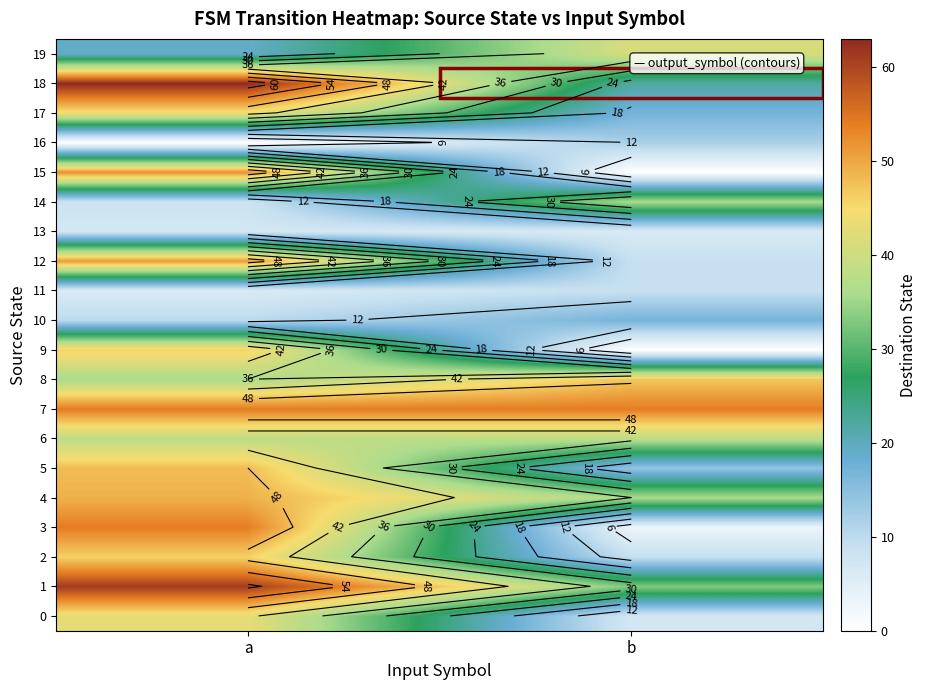

At which category does the chart reach its peak across all series?

a